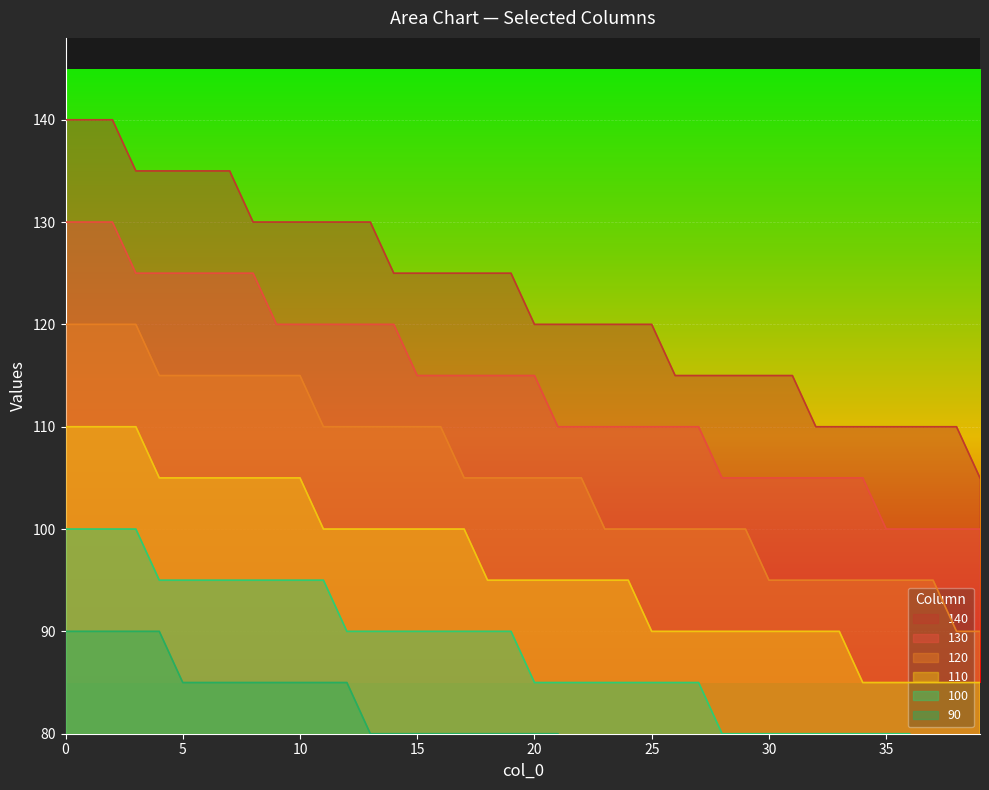

Read the 110 value at 15.

100